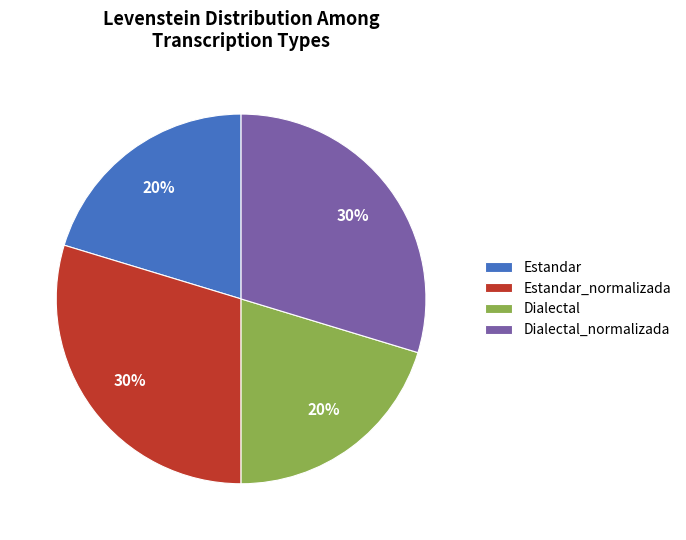

Which has a higher value, Estandar or Dialectal_normalizada?

Dialectal_normalizada